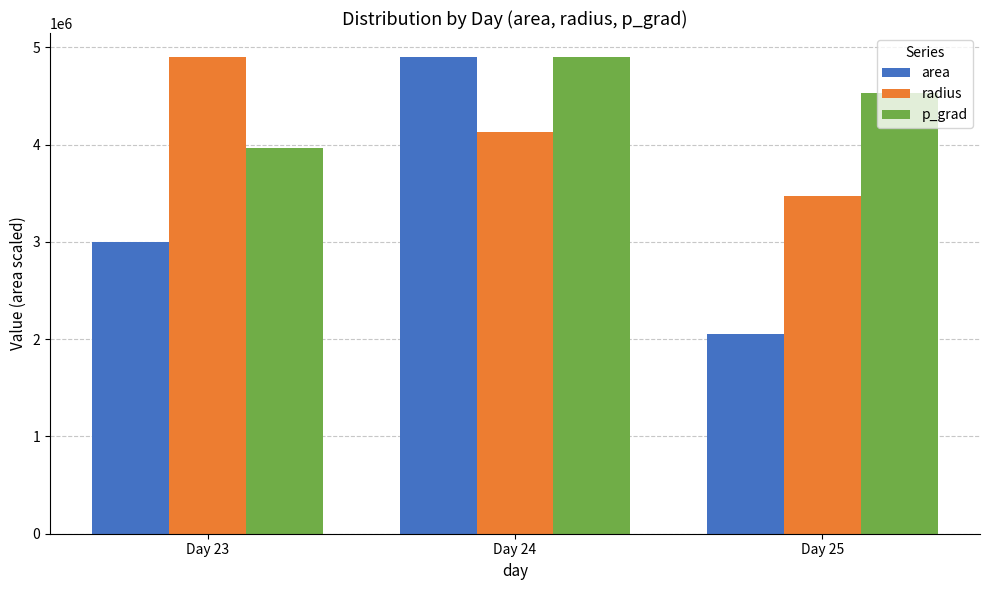

How many groups of bars are there?

3